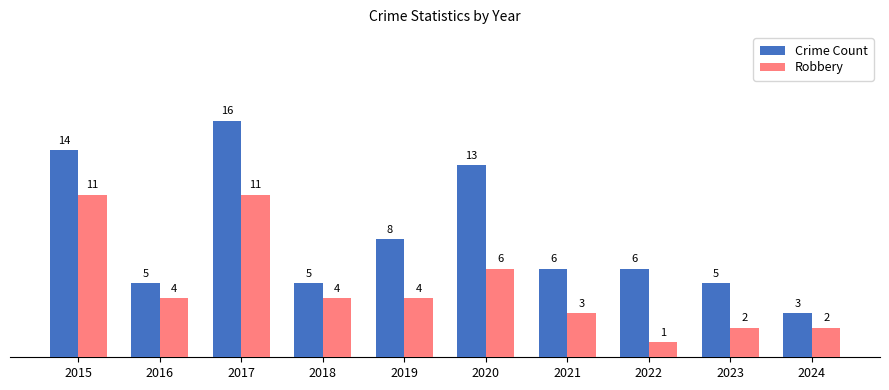

Which label corresponds to the smallest value in the chart?

2022